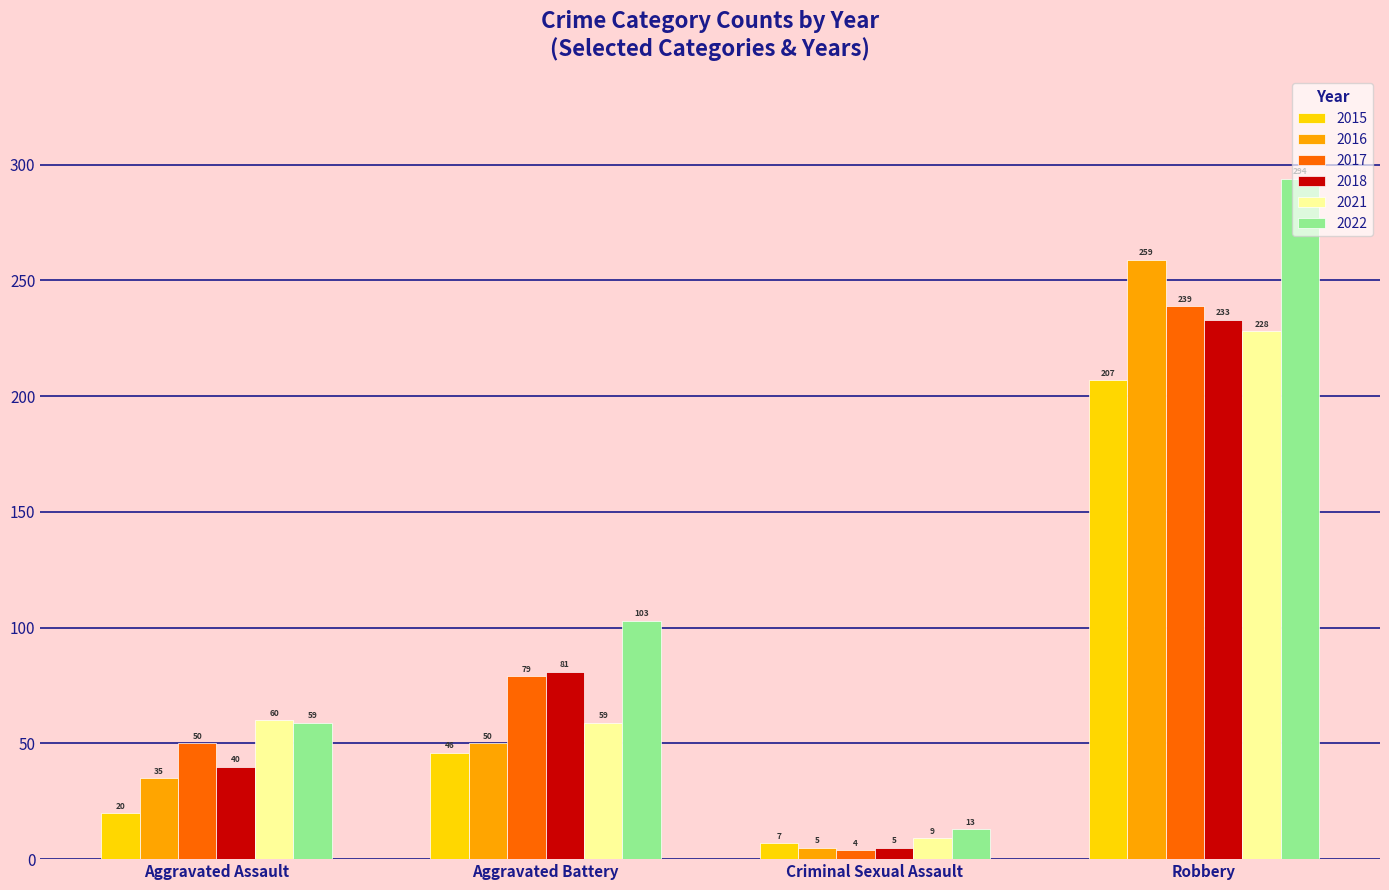

What is the average value of the 2015 series?

70